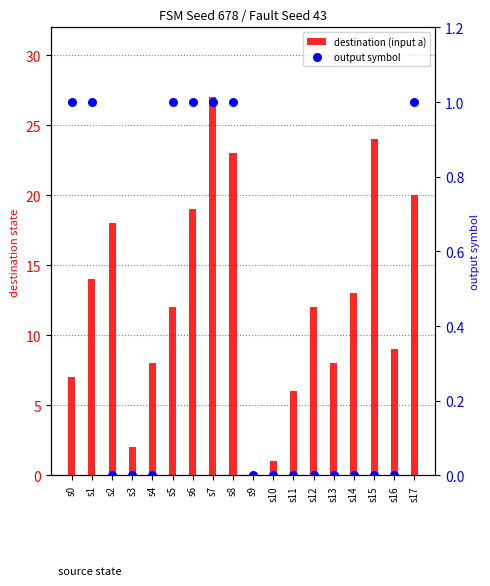

Is the value of destination (input a) at s8 greater than the value of output symbol at s15?

Yes